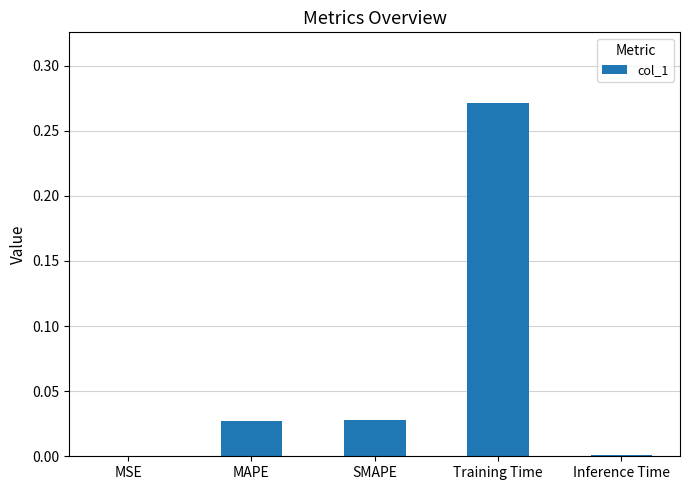

Which category has the highest value across all series?

Training Time